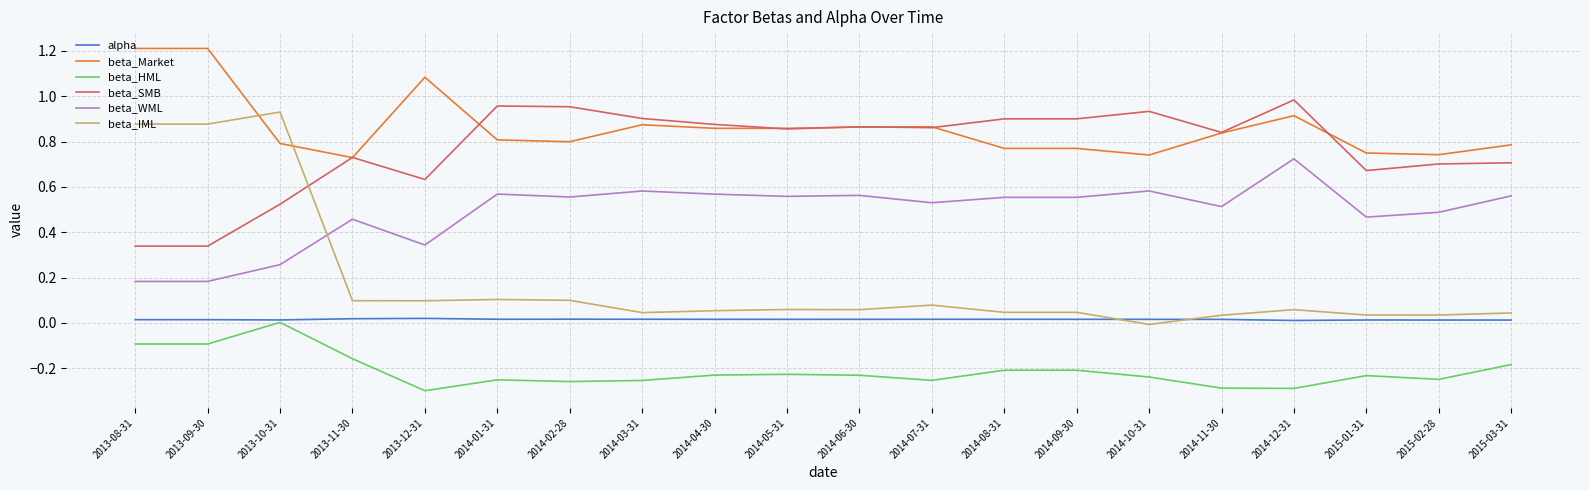

Which series has the widest spread of values?

beta_IML